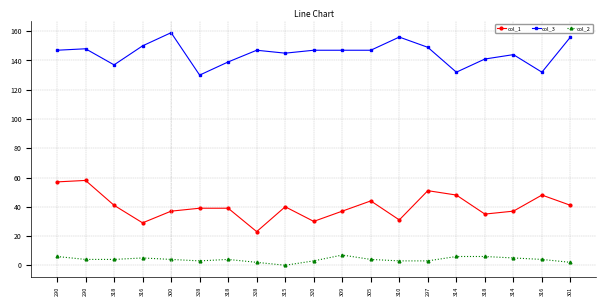

The value of col_3 at 310 is 33. True or false?

False